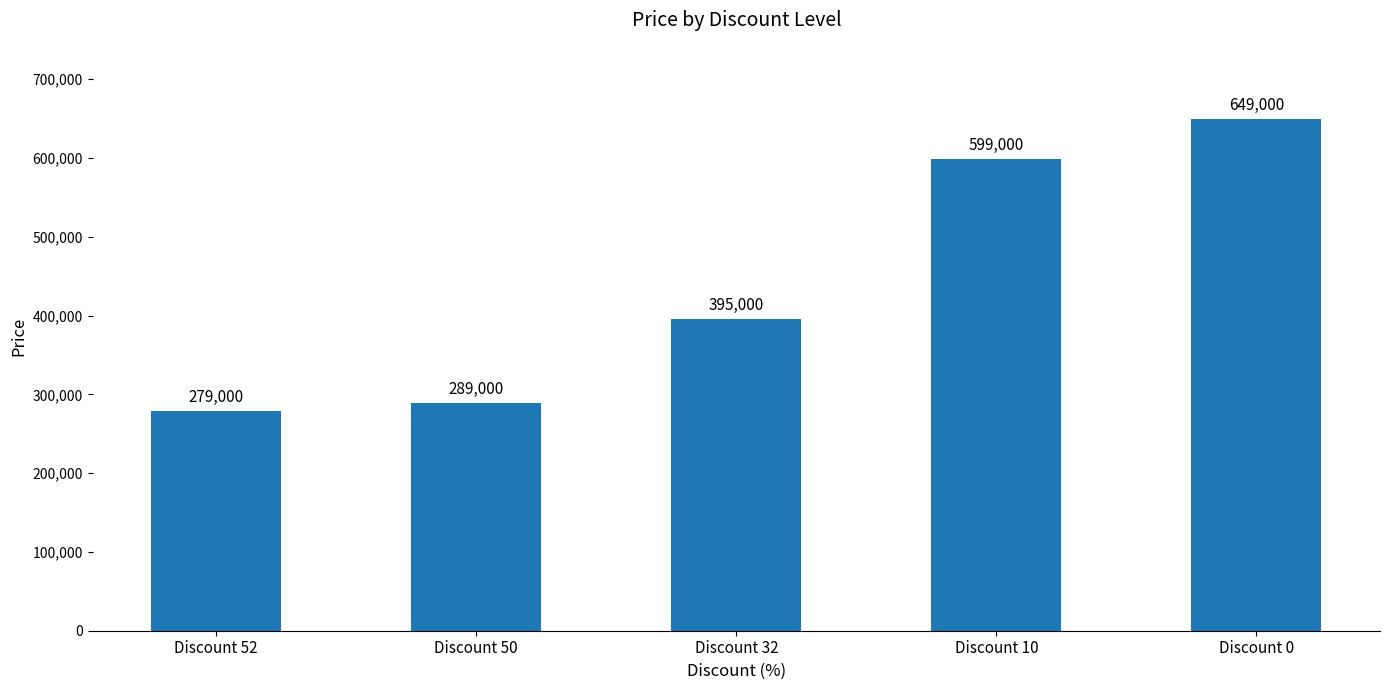

What is the difference between the second highest and minimum values?

320000